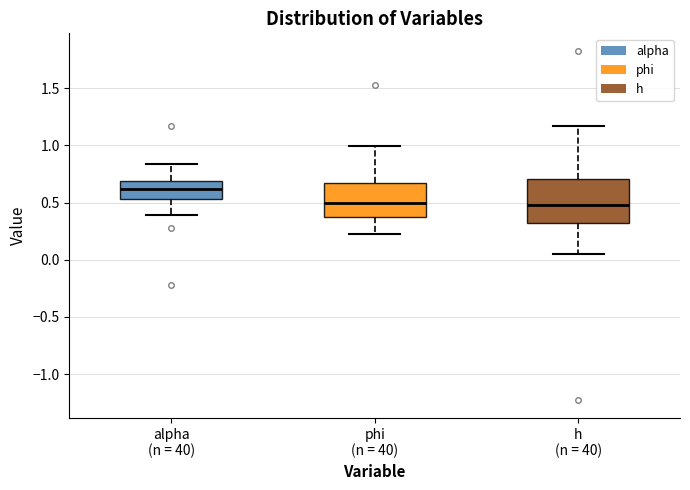

Reading left to right, read every box against the y-axis: the position of its median line, the range the box covers, and the ends of its whiskers. The values are not printed on the chart, so give them approximately, as read against the axis.

alpha (n = 40): median 0.60, box 0.55 to 0.70, whiskers 0.40 to 0.85
phi (n = 40): median 0.50, box 0.35 to 0.65, whiskers 0.25 to 1.00
h (n = 40): median 0.50, box 0.30 to 0.70, whiskers 0.05 to 1.15